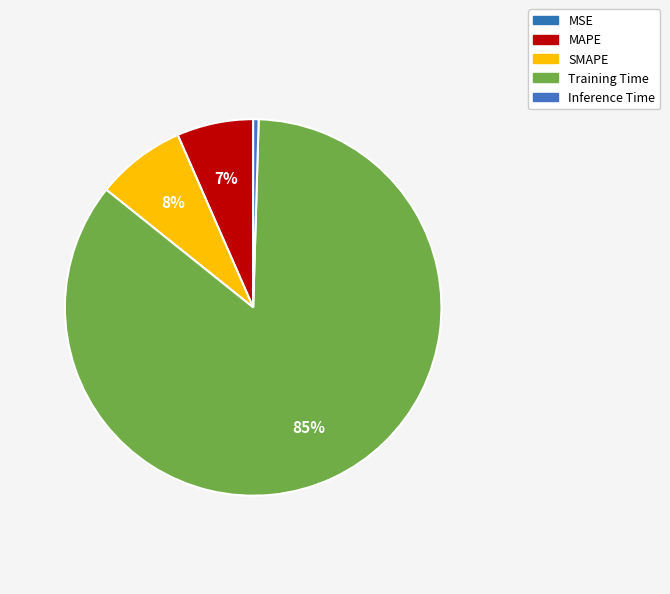

Which slice is the largest?

Training Time